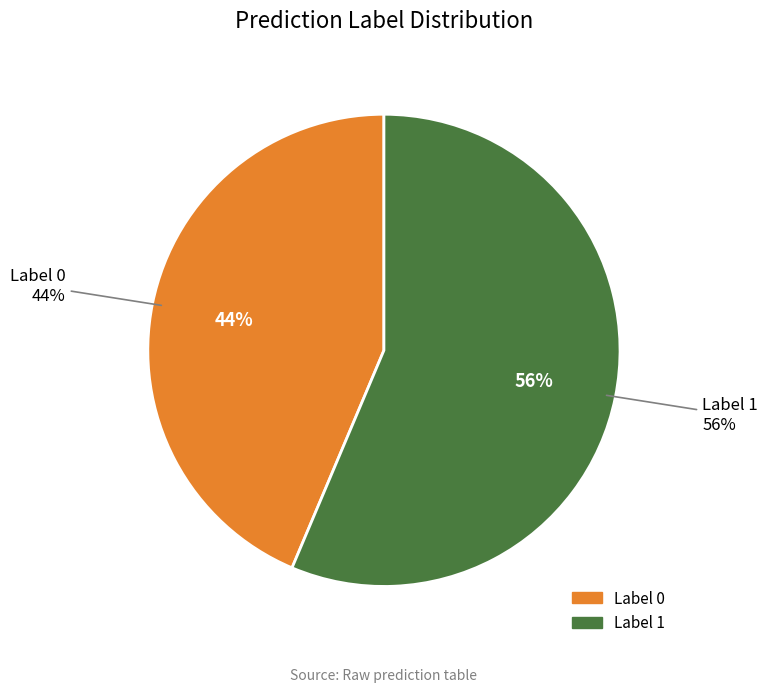

The 1 slice represents 56% of the pie. True or false?

True